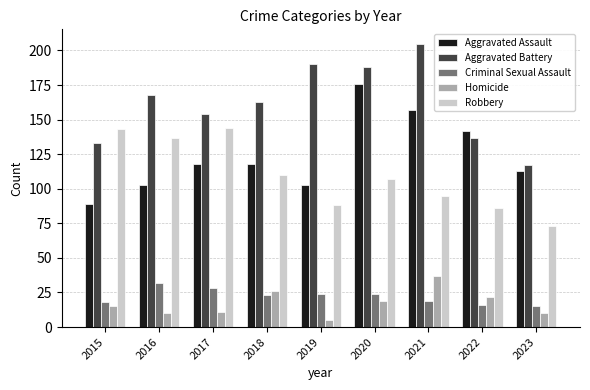

What is the average value of the Criminal Sexual Assault series?

22